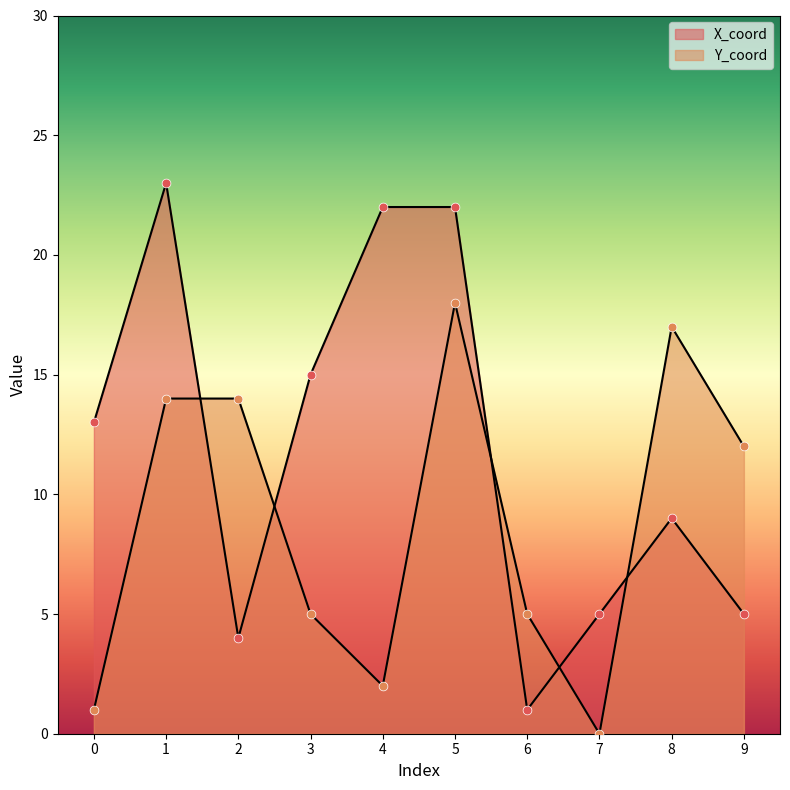

Which series has the largest total across all categories?

X_coord